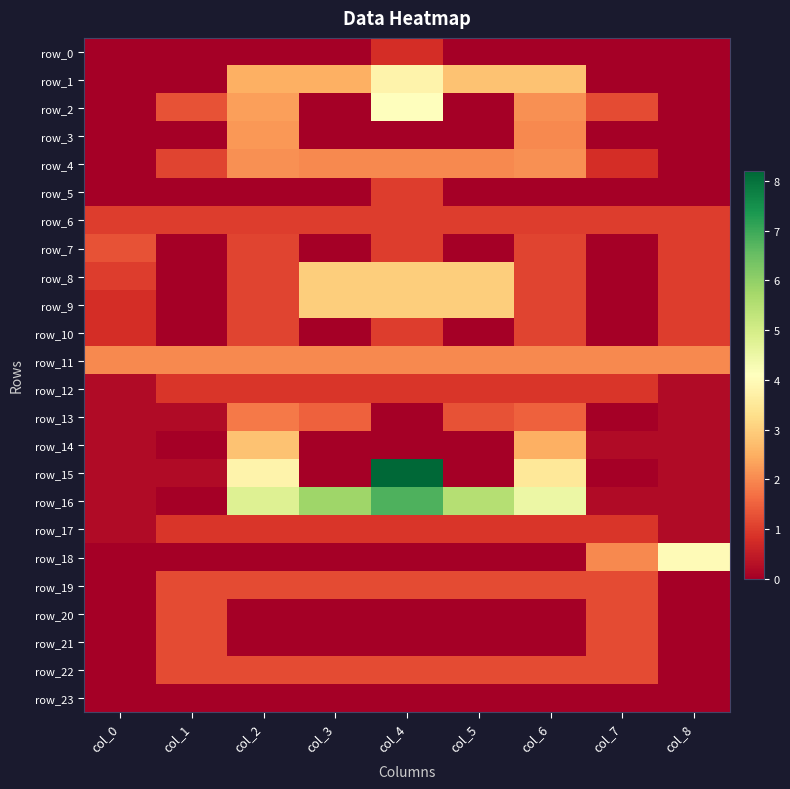

At which label does row_16 first exceed 4?

col_2